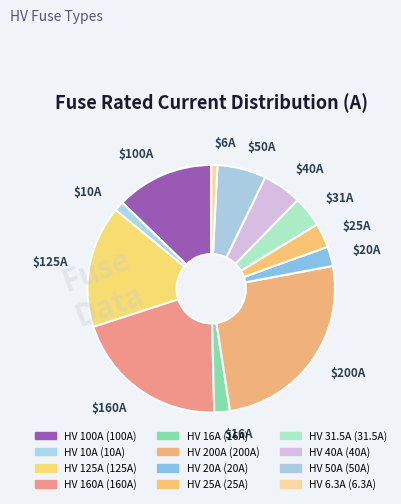

Is HV 25A the majority of the pie?

No